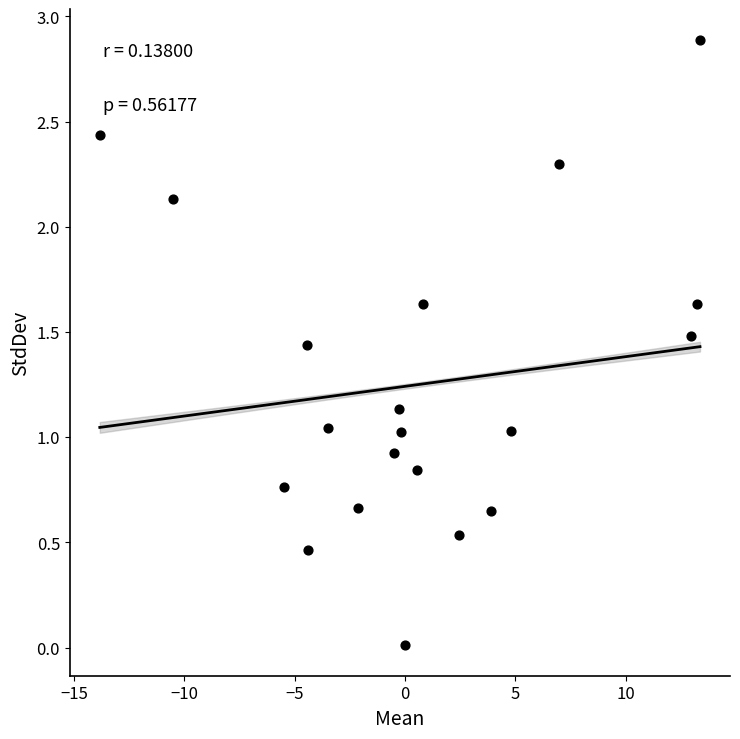

What is the range of X values (max minus min)?

27.2